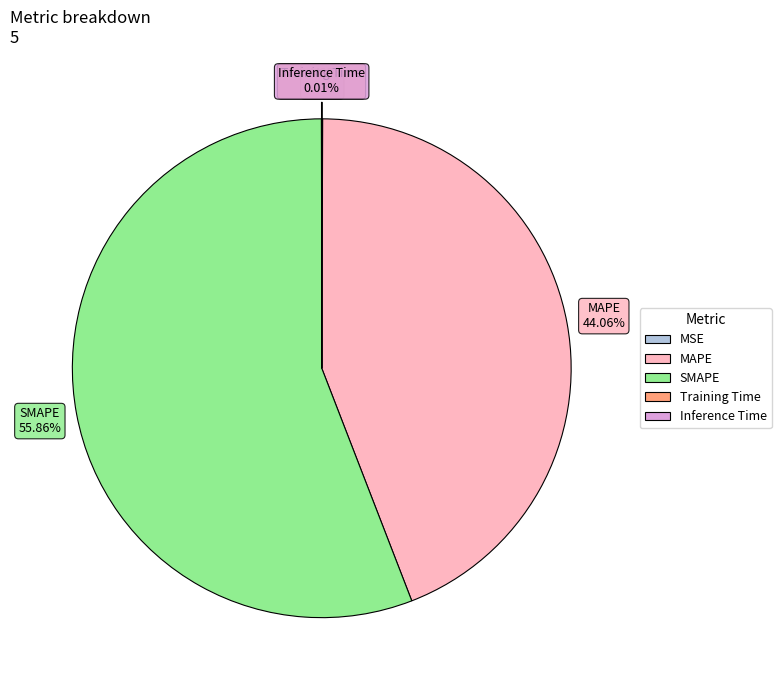

The SMAPE slice represents 68% of the pie. True or false?

False